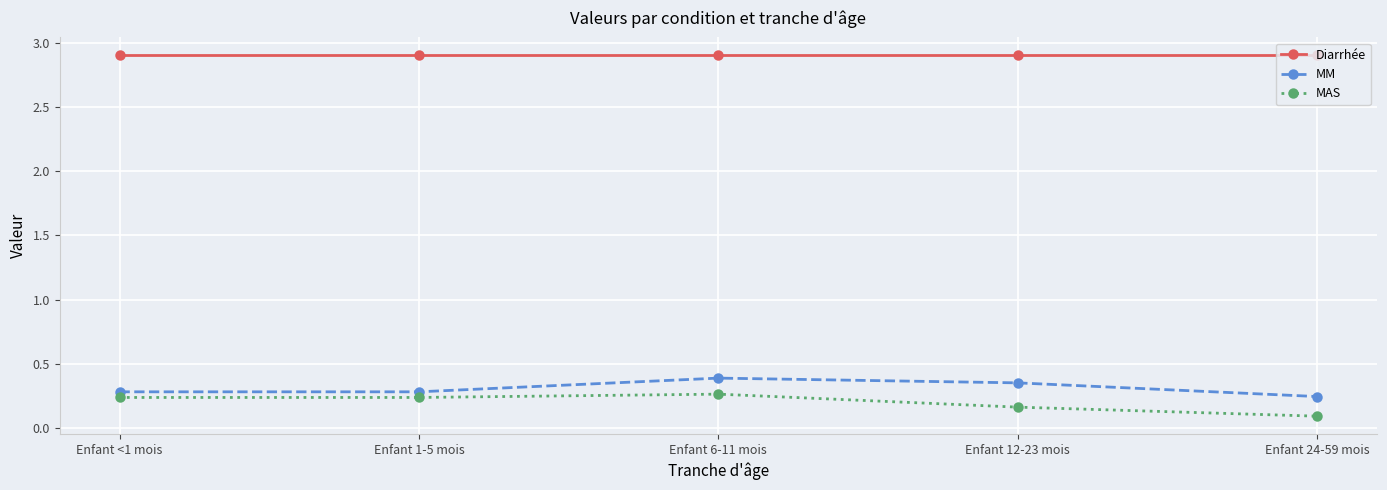

At Enfant 6-11 mois, list the series in order from largest to smallest.

Diarrhée, MM, MAS